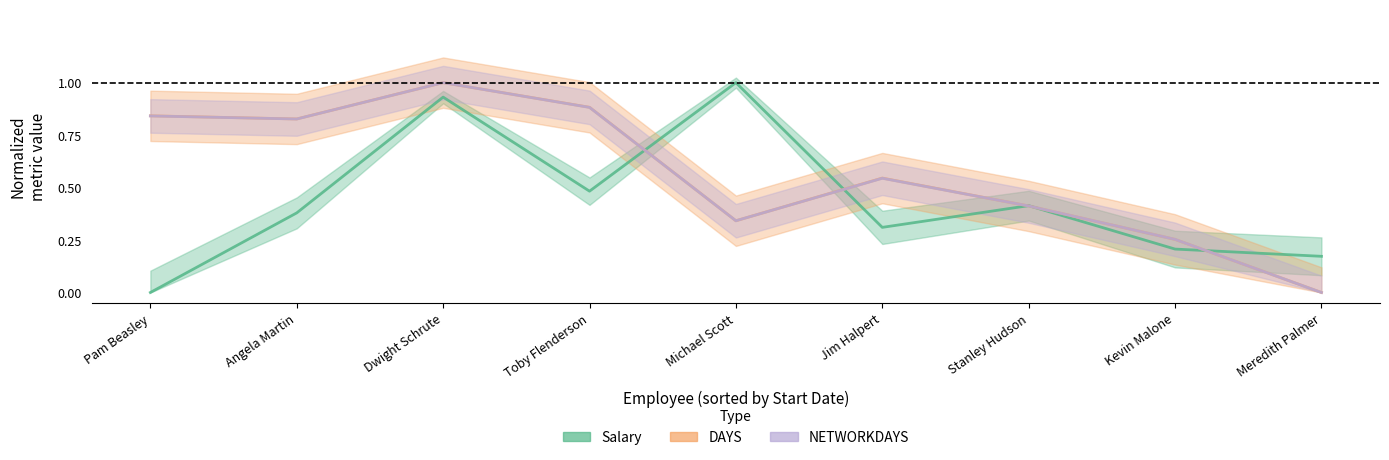

After their last crossing, which series has the higher values: Salary or DAYS?

Salary